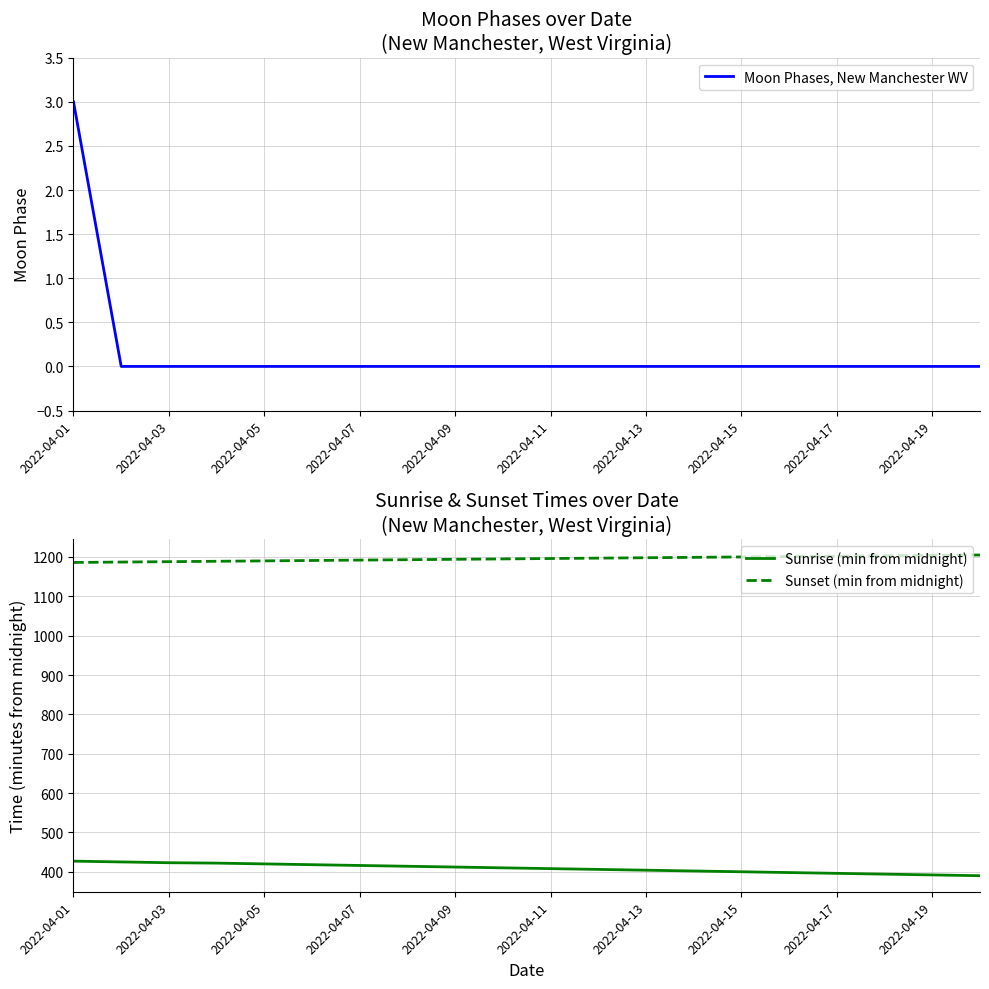

How many lines are shown in the chart?

3